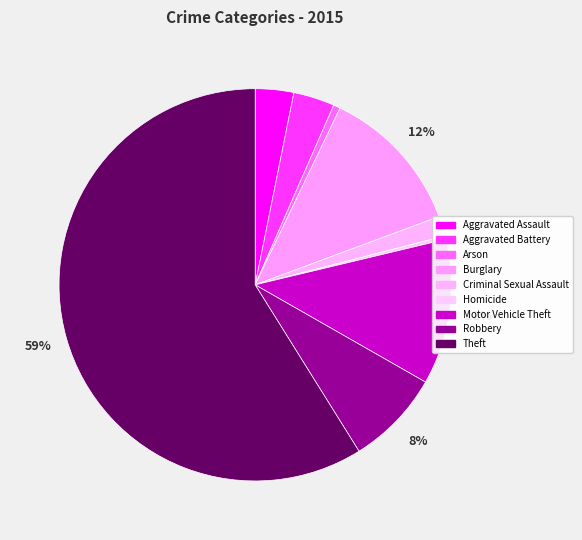

Is it true that Burglary is 12% of the pie?

True